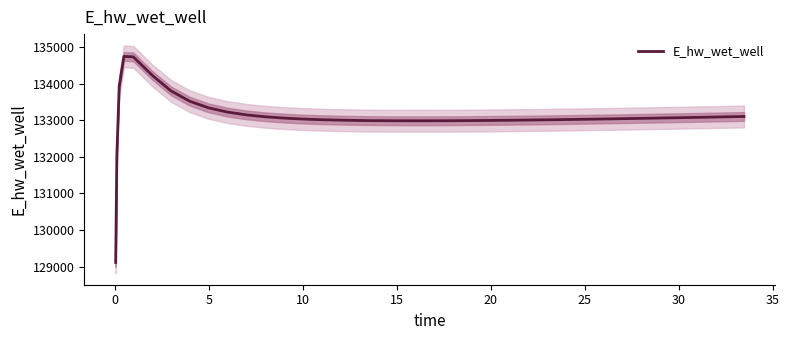

What is the maximum value shown in the chart?

134745.1